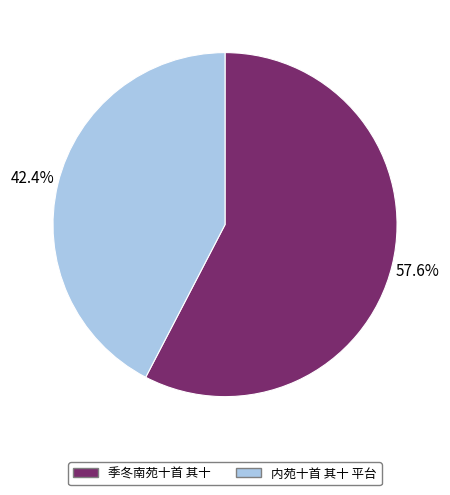

To the nearest percent, what is the combined percentage of 季冬南苑十首 其十 and 内苑十首 其十 平台?

100%